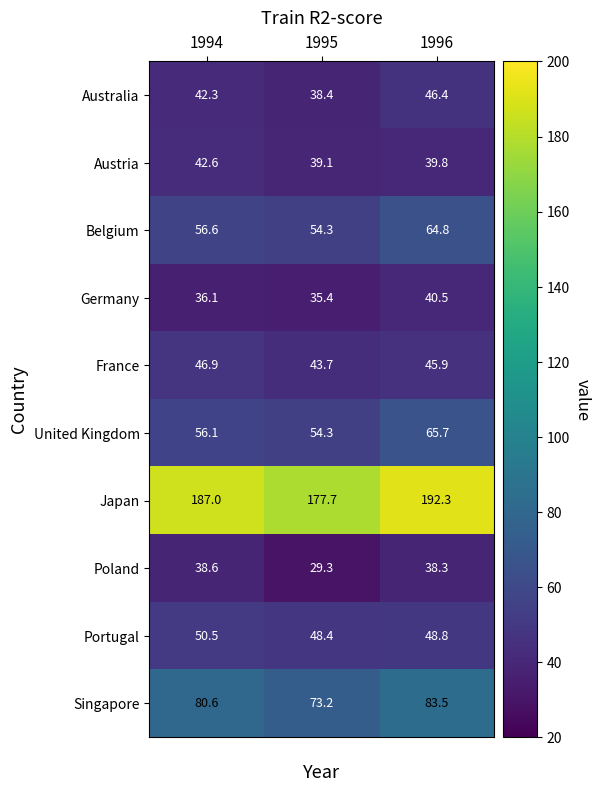

Which label corresponds to the smallest value in the chart?

1995